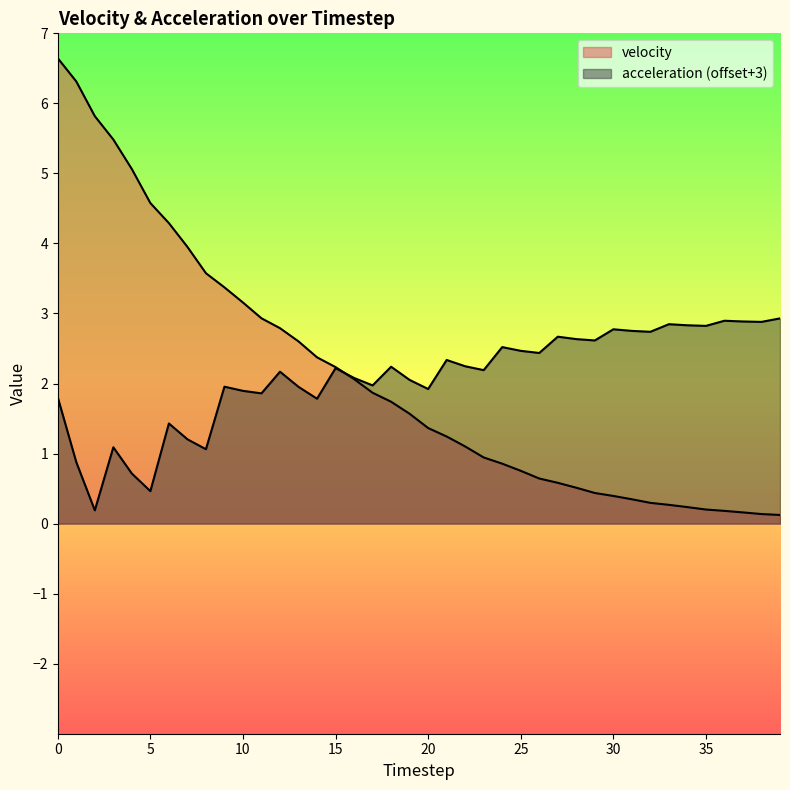

List the labels in order of velocity value, smallest first.

39, 38, 37, 36, 35, 34, 33, 32, 31, 30, 29, 28, 27, 26, 25, 24, 23, 22, 21, 20, 19, 18, 17, 16, 15, 14, 13, 12, 11, 10, 9, 8, 7, 6, 5, 4, 3, 2, 1, 0